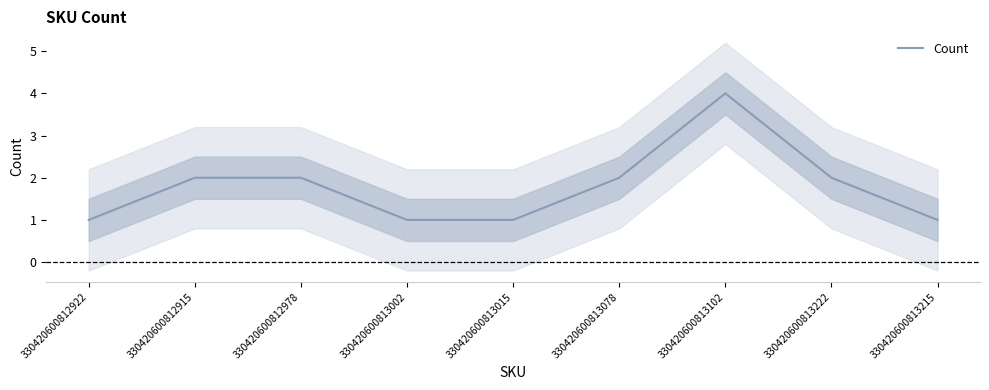

How many points are higher than both their immediate neighbors (excluding endpoints)?

1